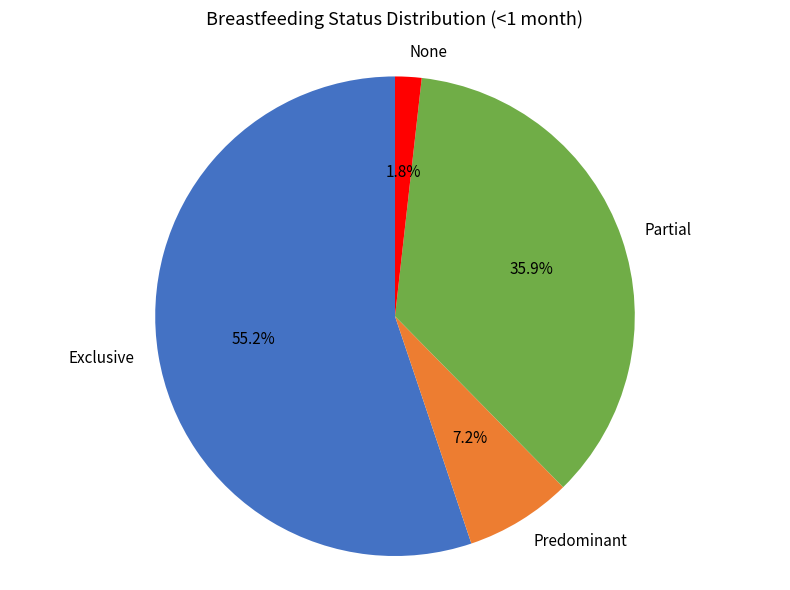

The None slice represents 9% of the pie. True or false?

False